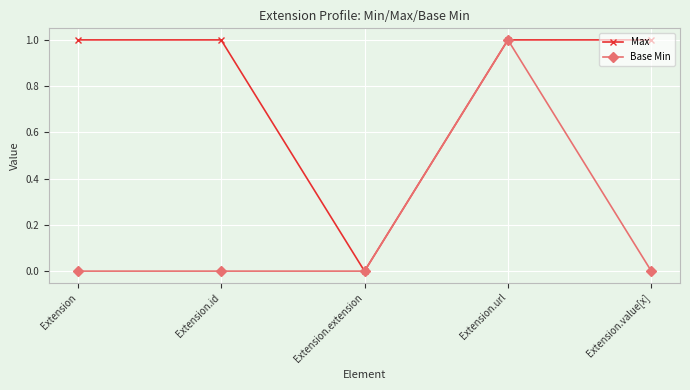

True or false: Base Min has more than 0 points higher than both neighbors.

True